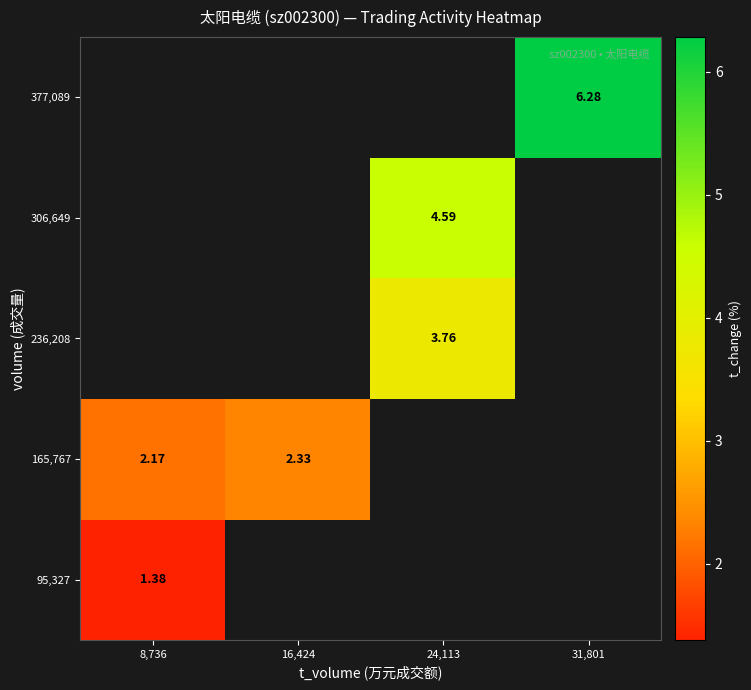

Rank the series by their average value, from lowest to highest.

95,327, 165,767, 236,208, 306,649, 377,089